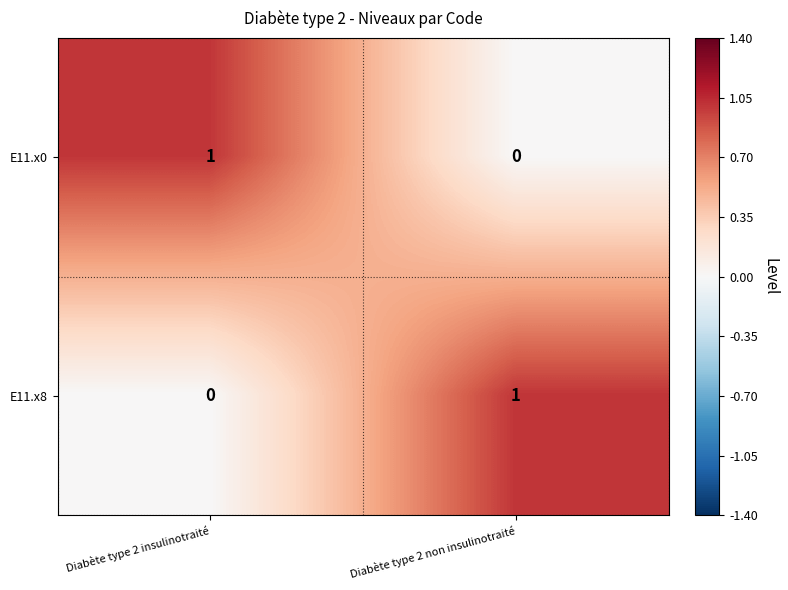

True or false: E11.x8 has a value of 0 at Diabète type 2 insulinotraité.

True